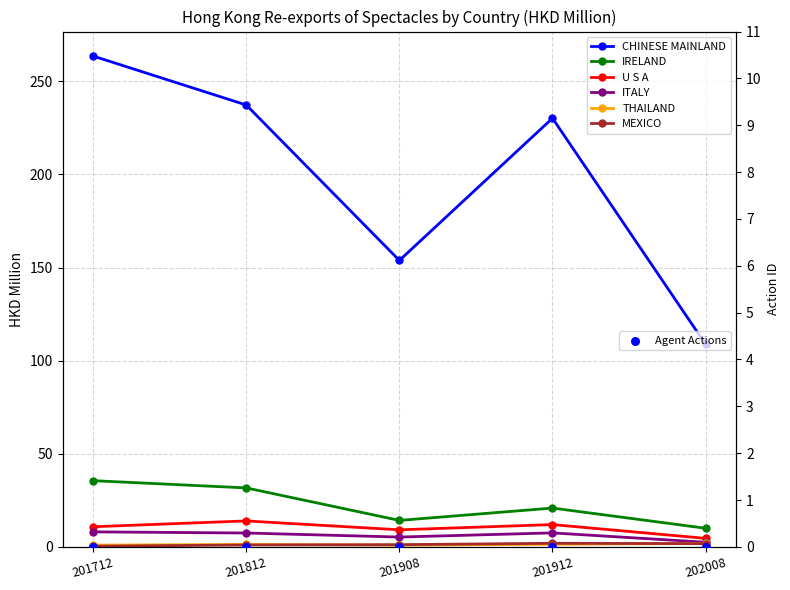

What are all the series names shown in the legend?

CHINESE MAINLAND, IRELAND, U S A, ITALY, THAILAND, MEXICO